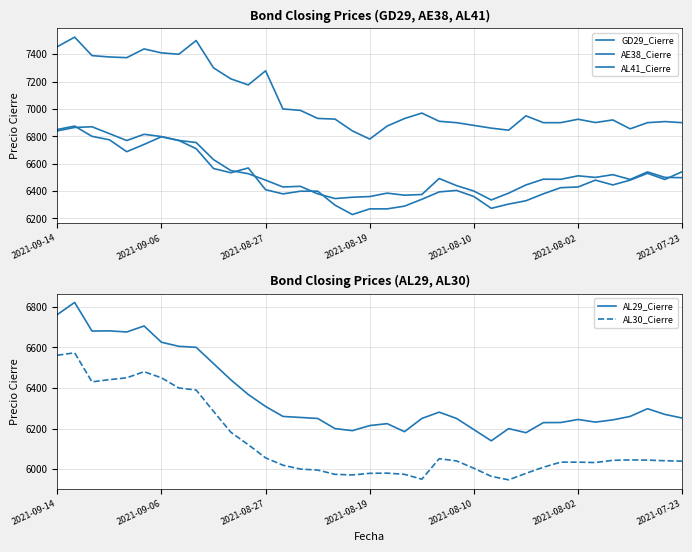

Between 10 and 13, which series saw the biggest shift?

GD29_Cierre